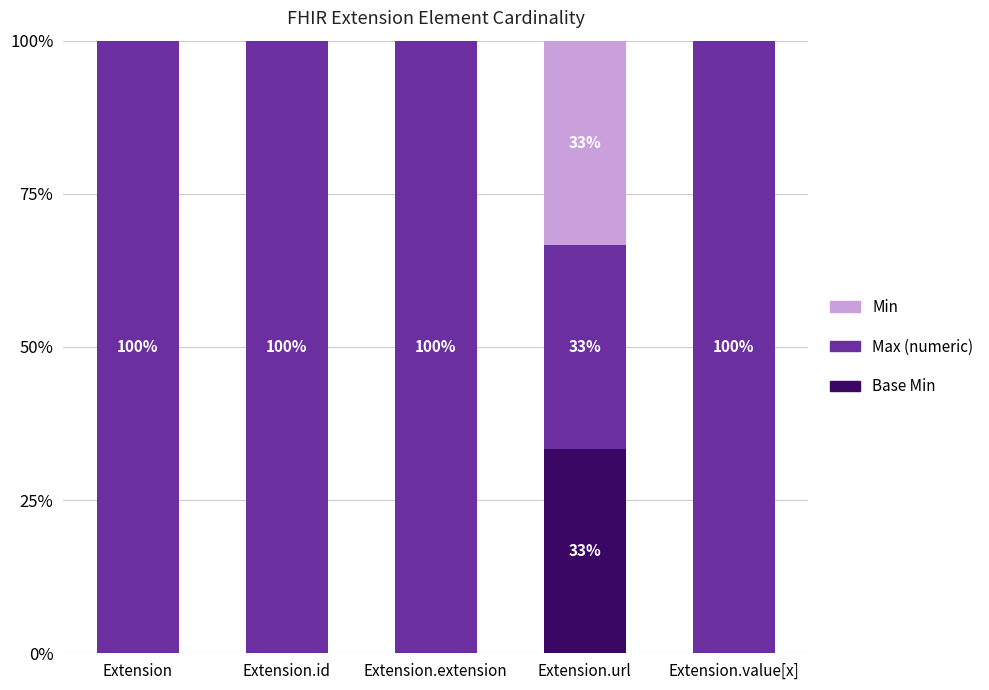

What is the total value across all series at Extension.id?

100.0